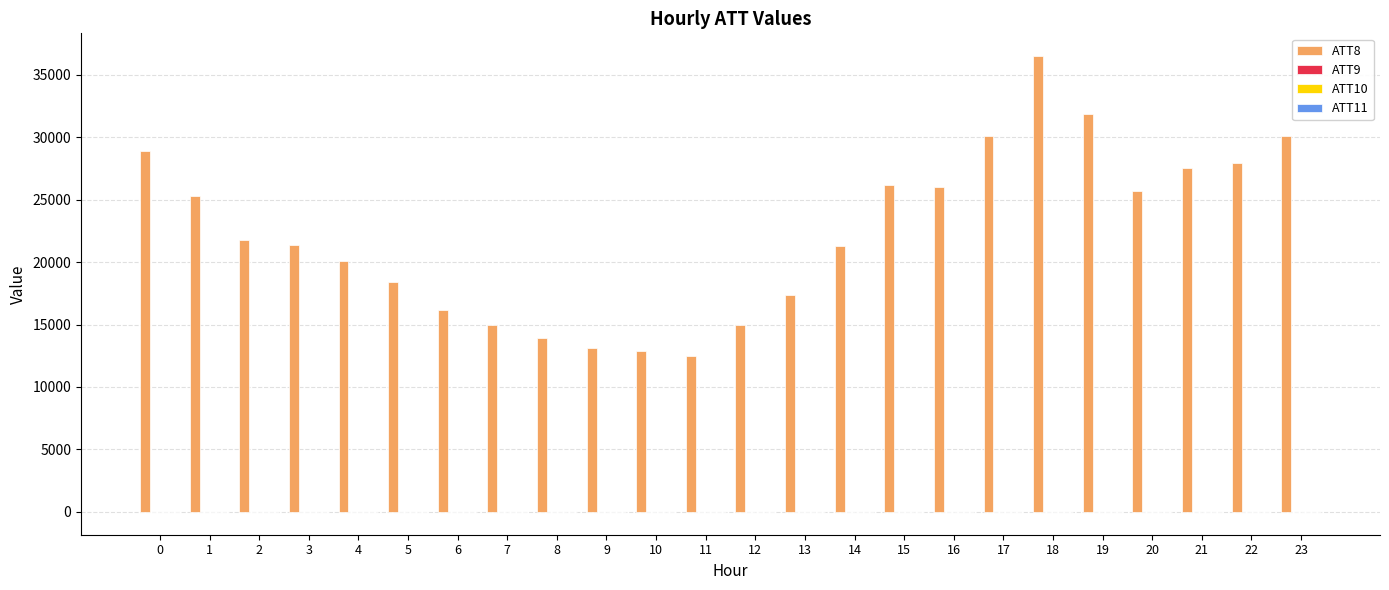

At which category is the sum across all series the highest?

18